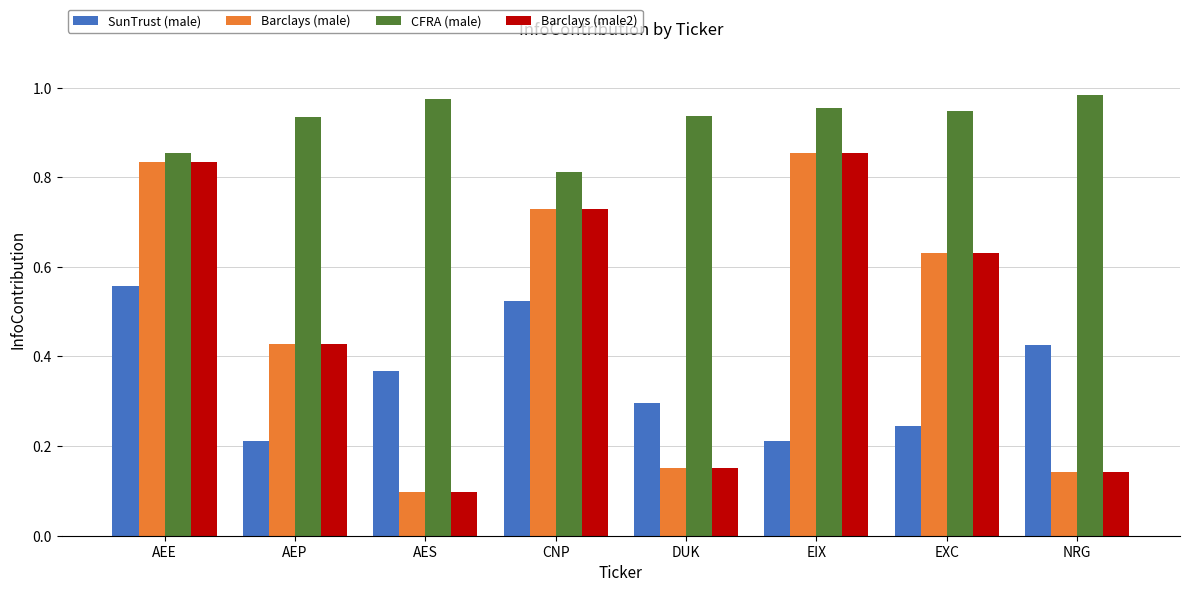

What is the sum of the Barclays (male2) values at CNP and EXC?

1.4